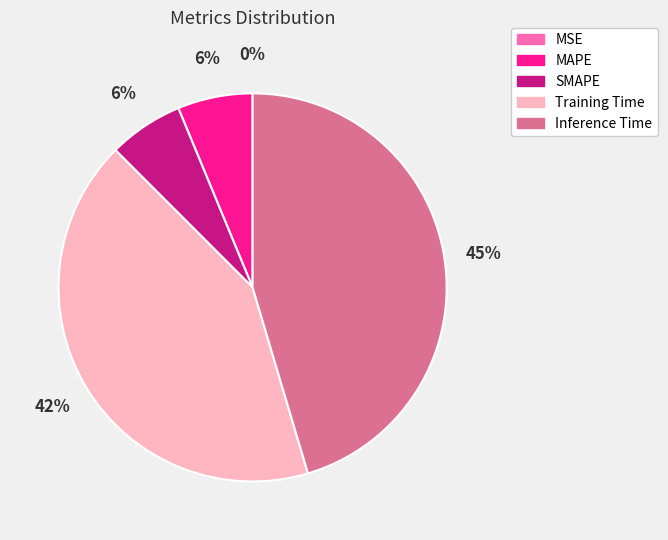

Is the sum of SMAPE and MAPE greater than half?

No